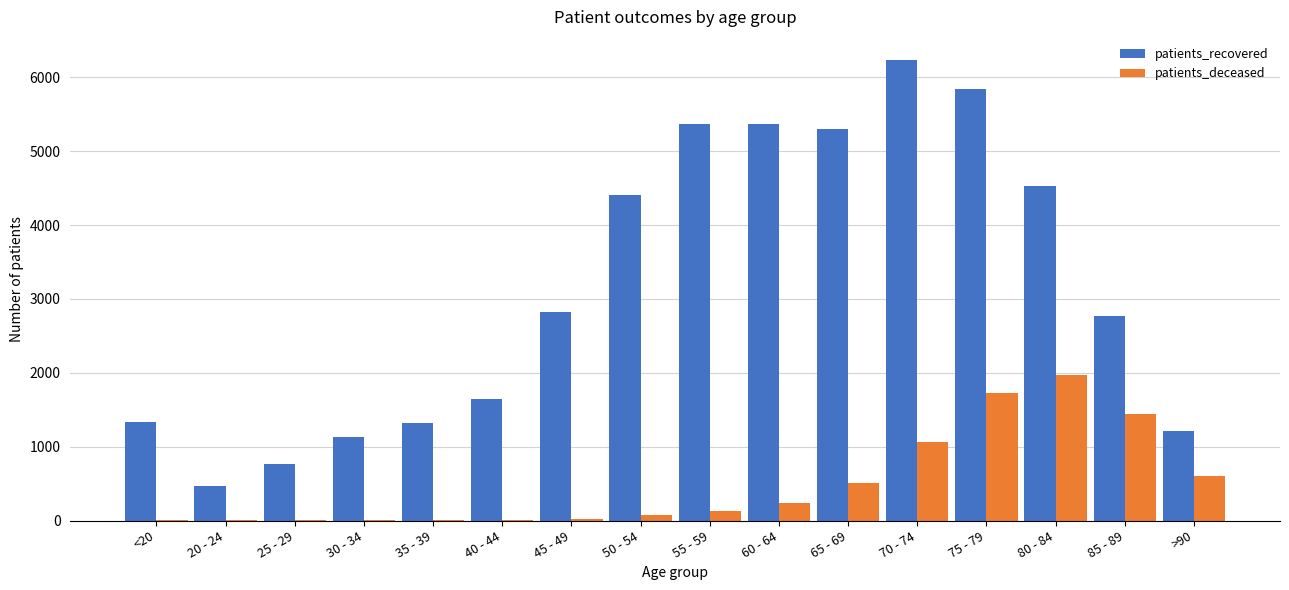

At which category does the chart reach its peak across all series?

70 - 74